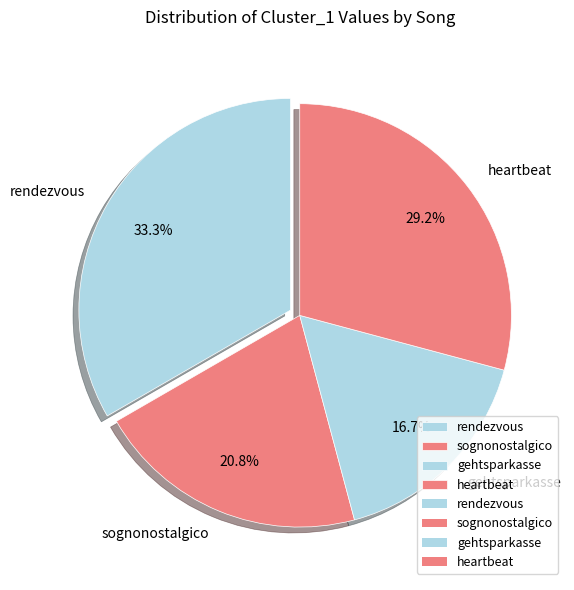

What percentage is NOT represented by sognonostalgico?

79.2%